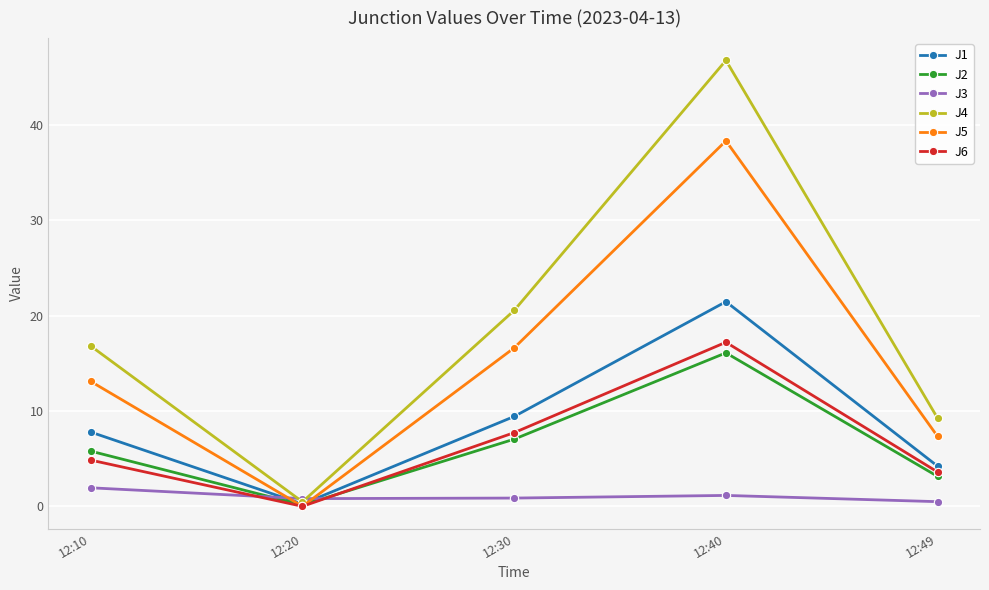

Between which two adjacent categories do J5 and J2 first intersect?

12:10 and 12:20